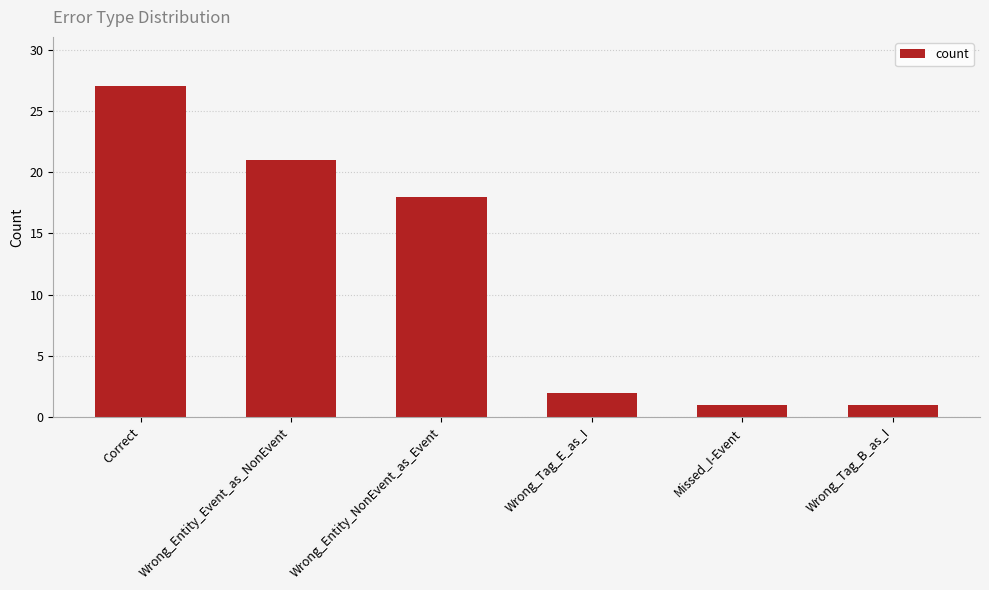

What is the ratio of the value at Wrong_Tag_B_as_I to the value at Wrong_Entity_NonEvent_as_Event?

0.1